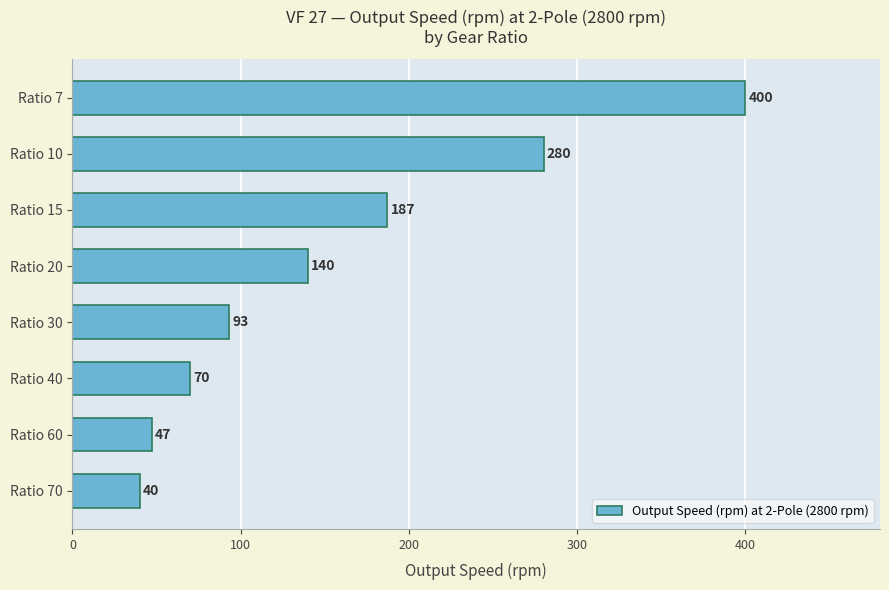

What is the change in value from Ratio 30 to Ratio 60?

-46